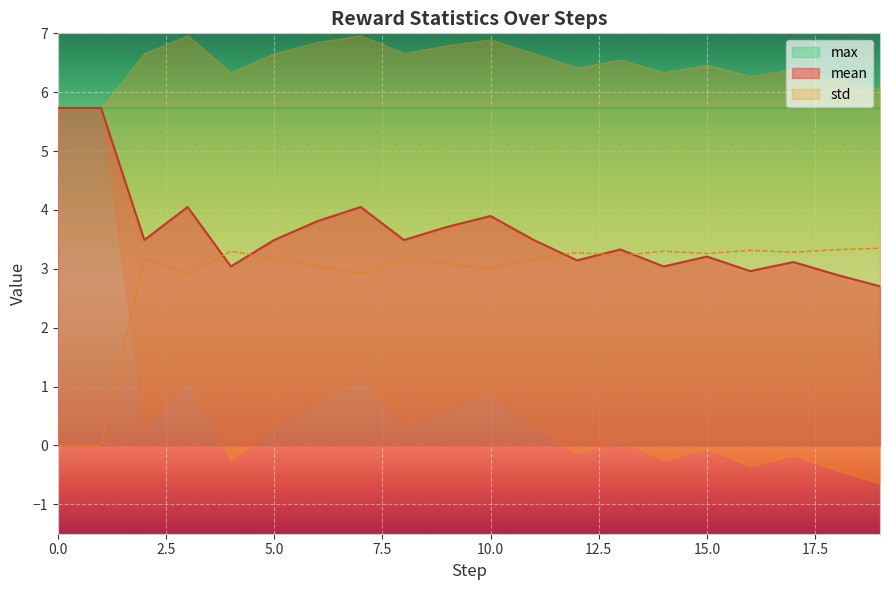

What is the sum of all std values?

57.3